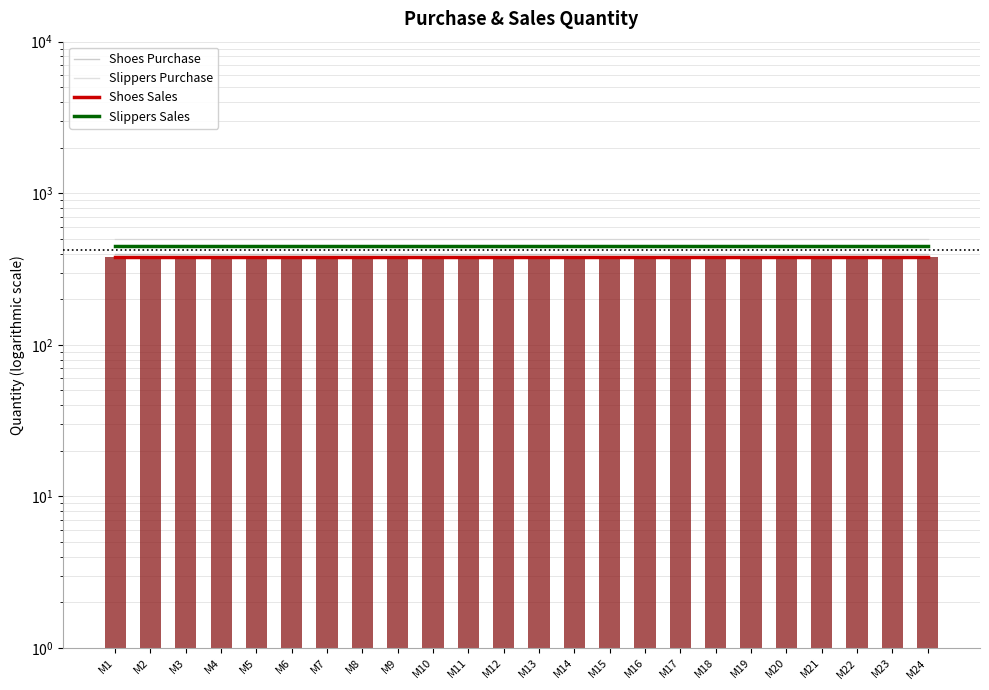

List the series in order of their overall mean, lowest first.

Shoes Sales, Shoes Purchase, Slippers Sales, Slippers Purchase